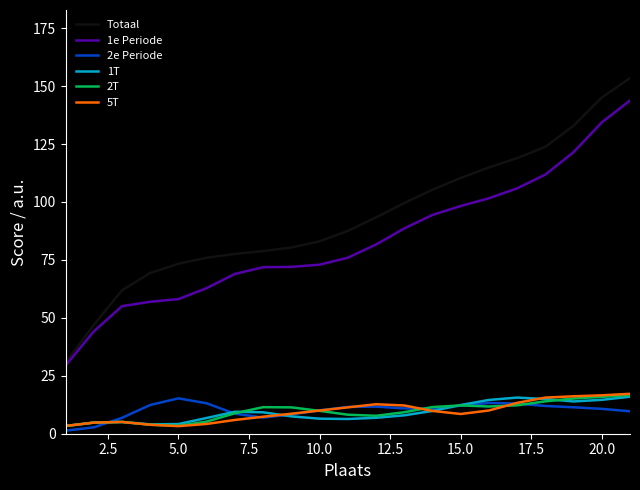

Which series has the largest total across all categories?

Totaal